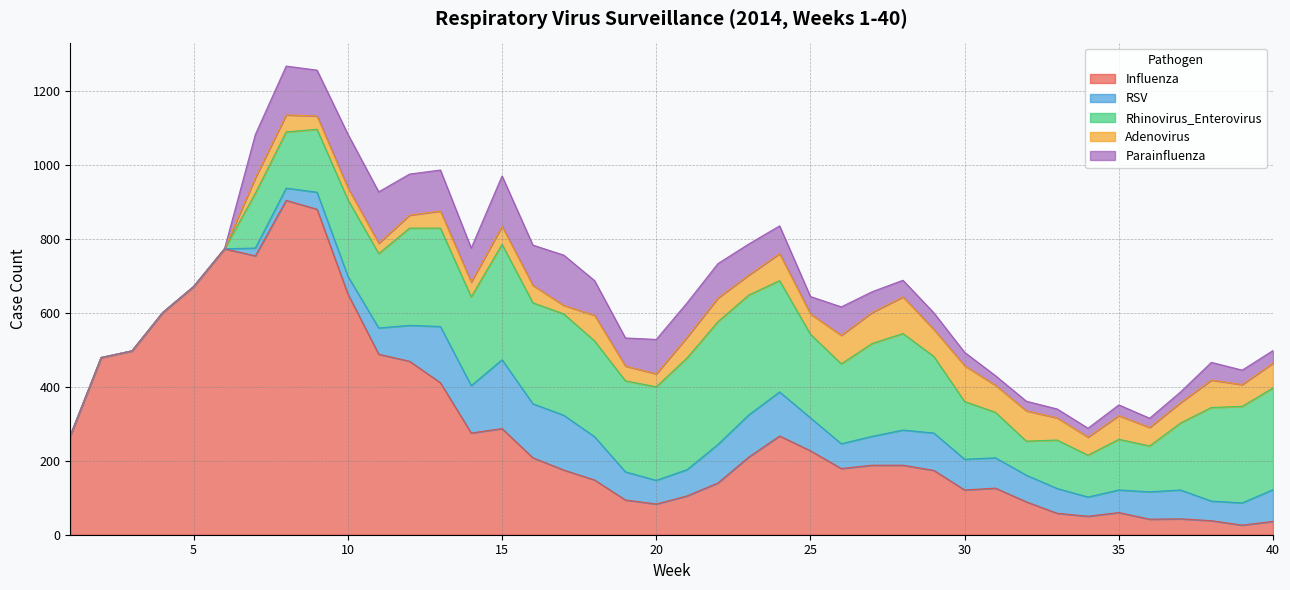

The value of Adenovirus at 6 is 0. True or false?

True